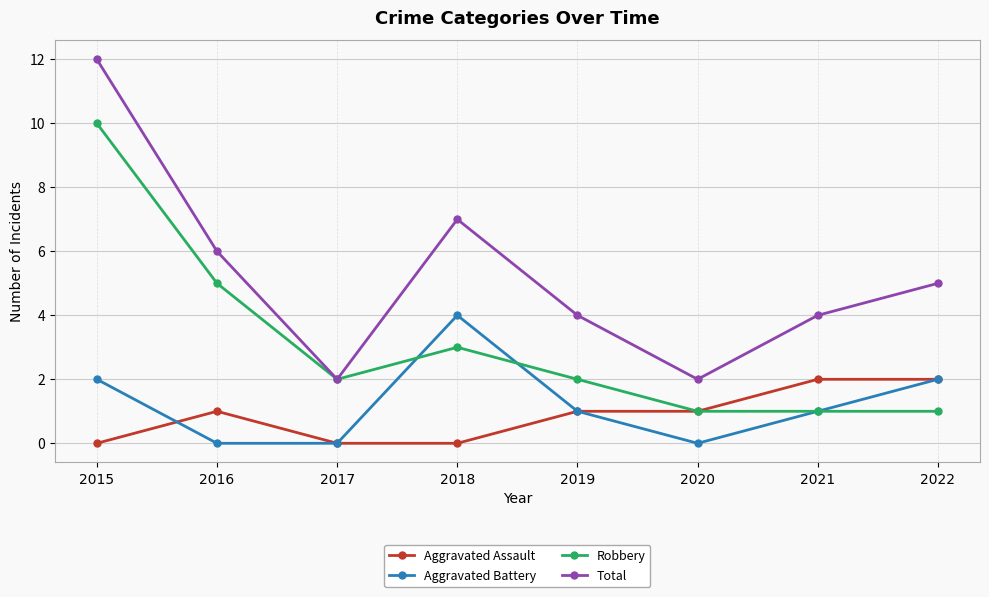

What is the sum of the Aggravated Assault values at 2020 and 2015?

1